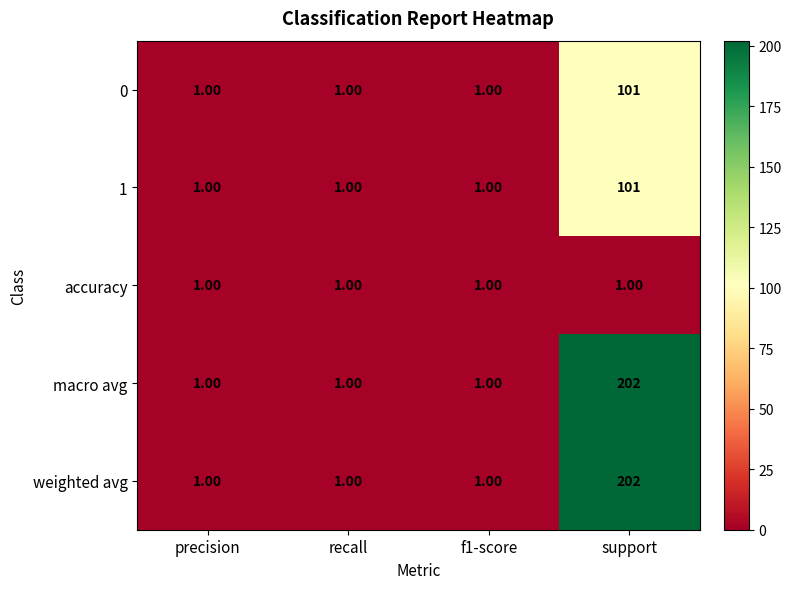

What is the spread (max minus min) of values at support?

201